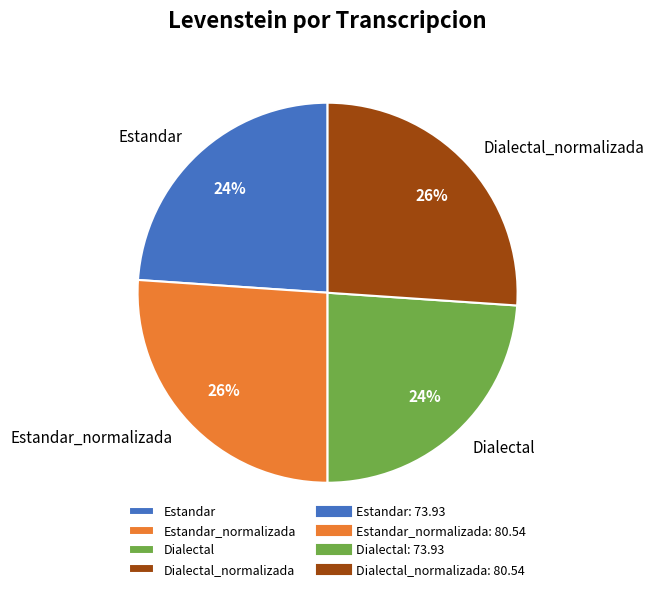

Is the sum of Estandar and Dialectal greater than half?

No